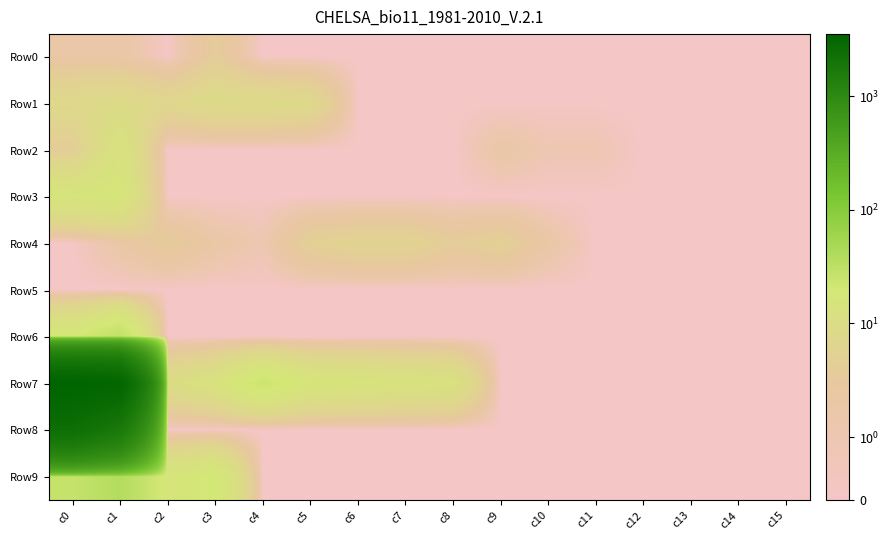

How many distinct data groups are displayed?

10